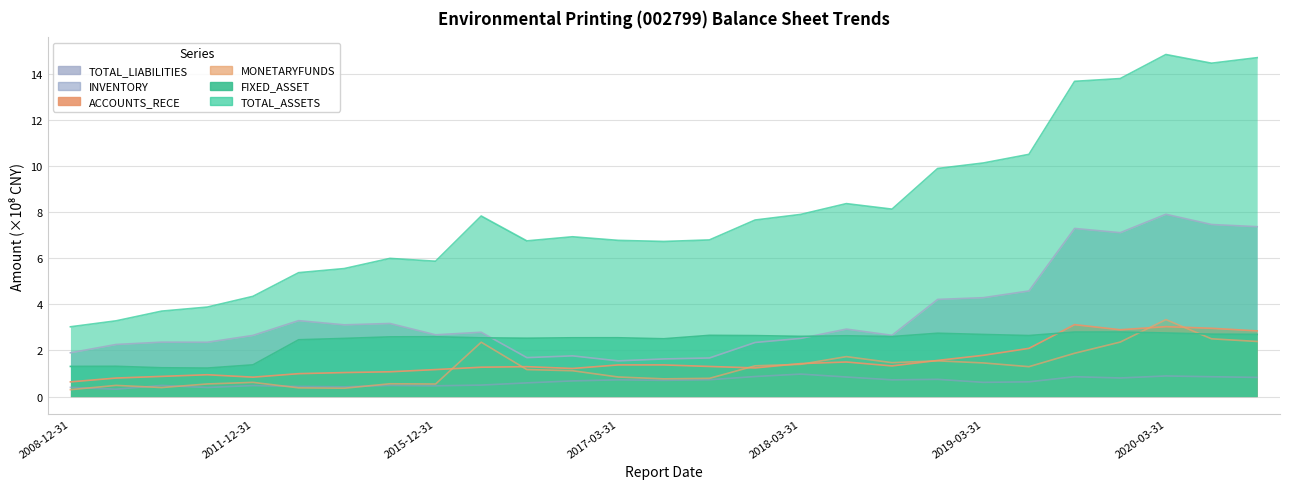

What is the label of the 13th point from the right?

2017-09-30